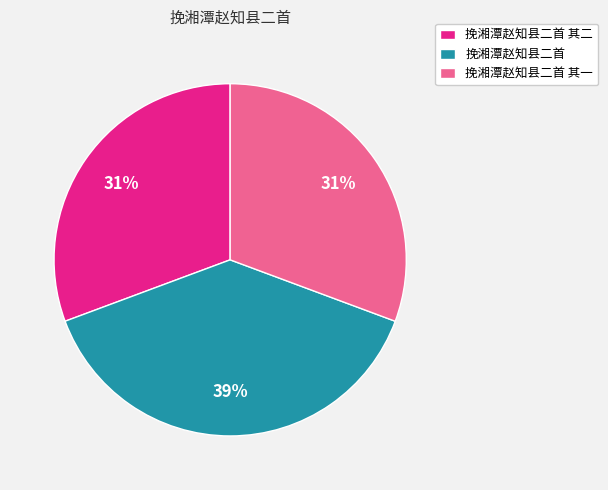

What percentage is the 挽湘潭赵知县二首 其一 slice, to the nearest percent?

31%